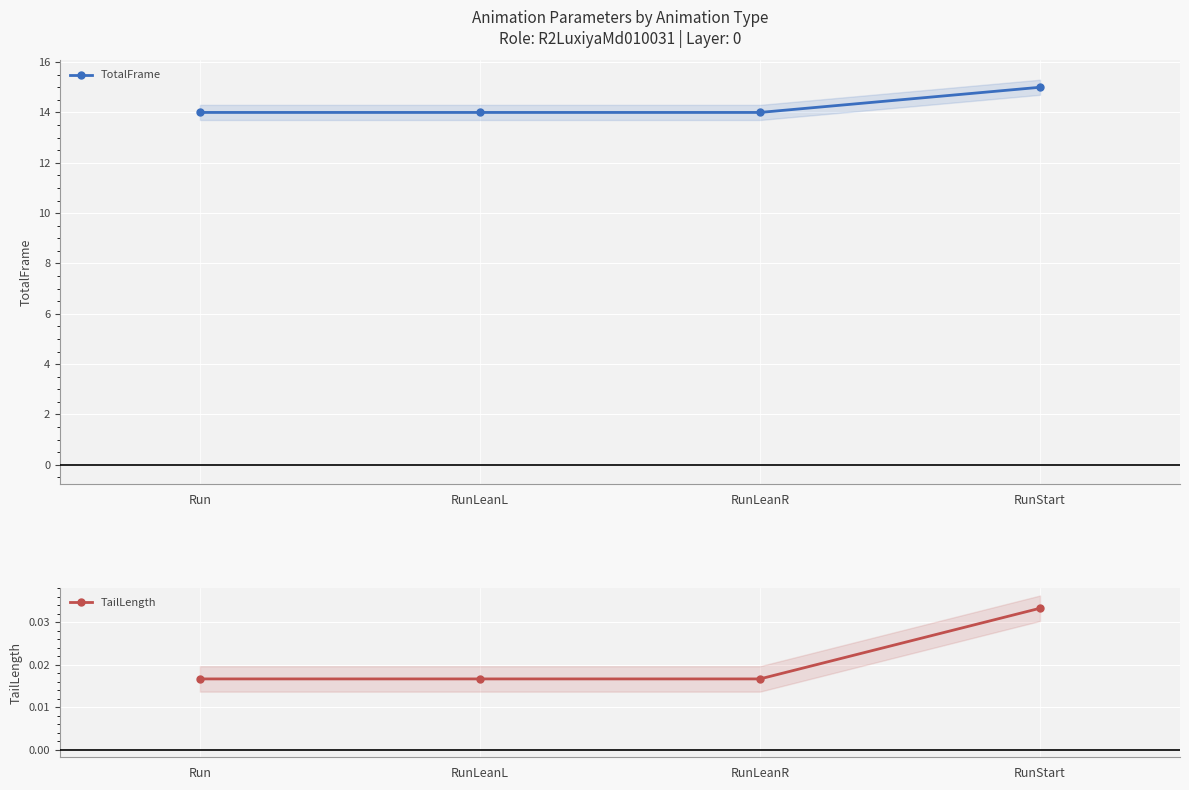

Which label corresponds to the smallest value in the chart?

Run